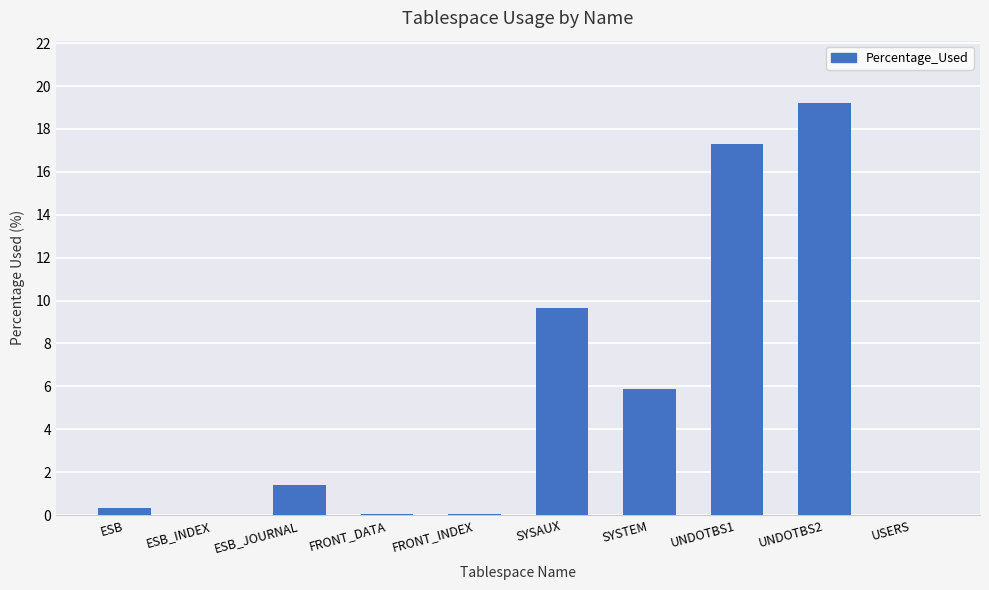

Where is the data nearest to the value 9?

SYSAUX